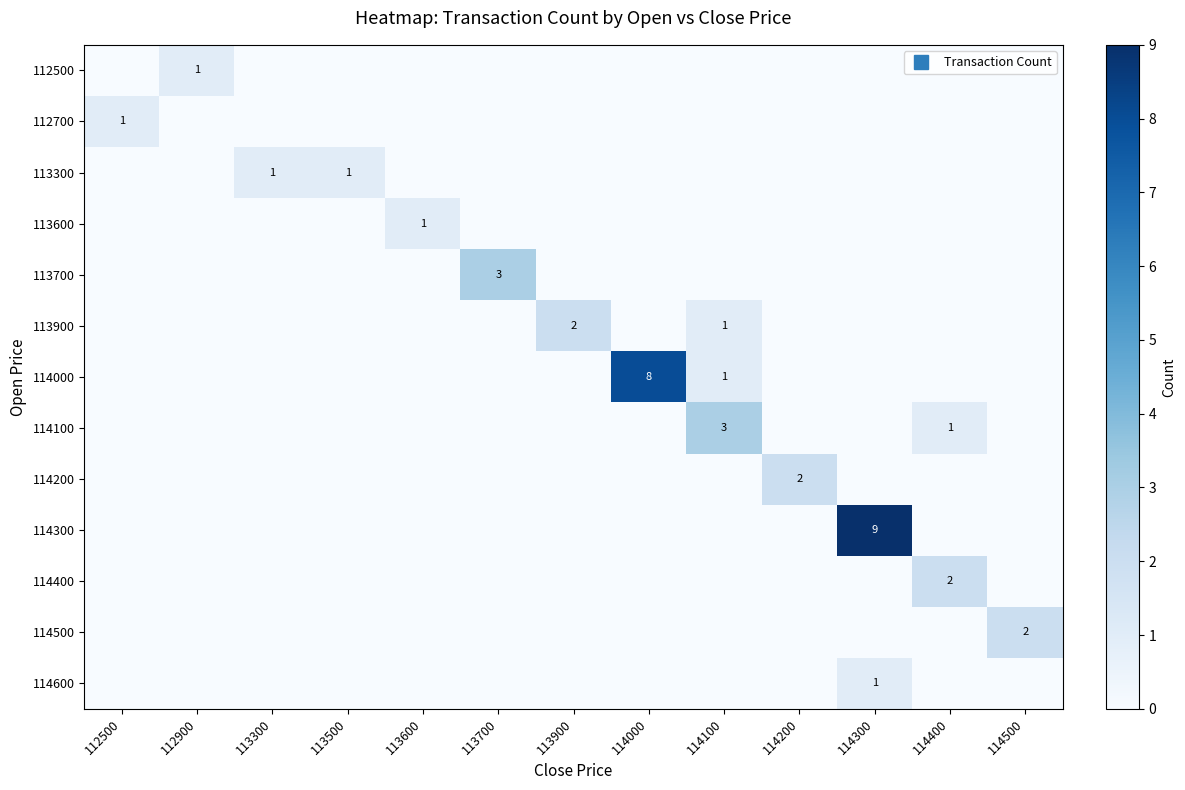

What is the highest value of the row_6 series?

8